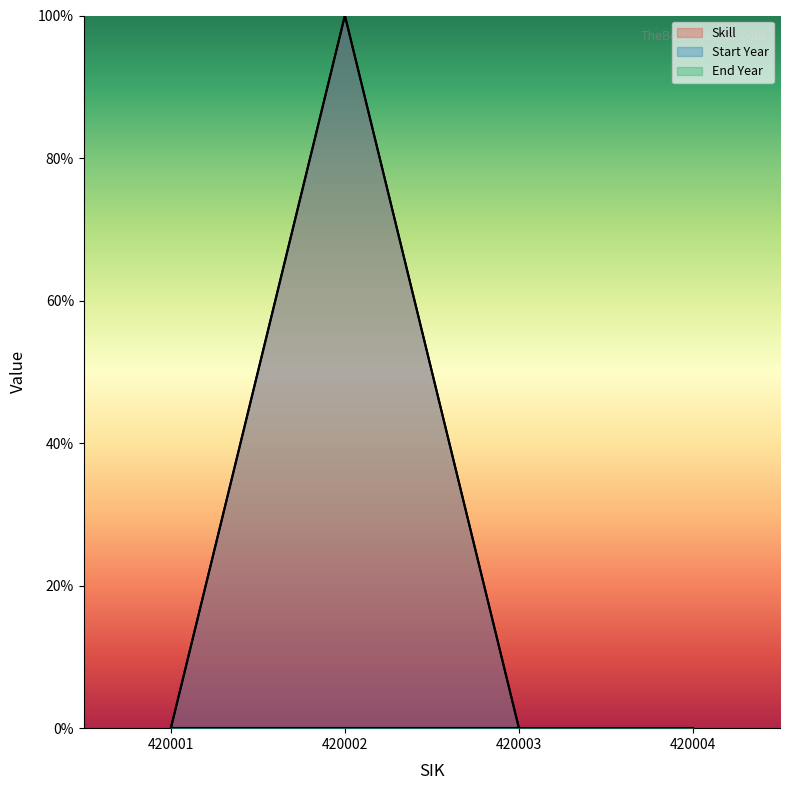

Which series has the largest total across all categories?

Skill